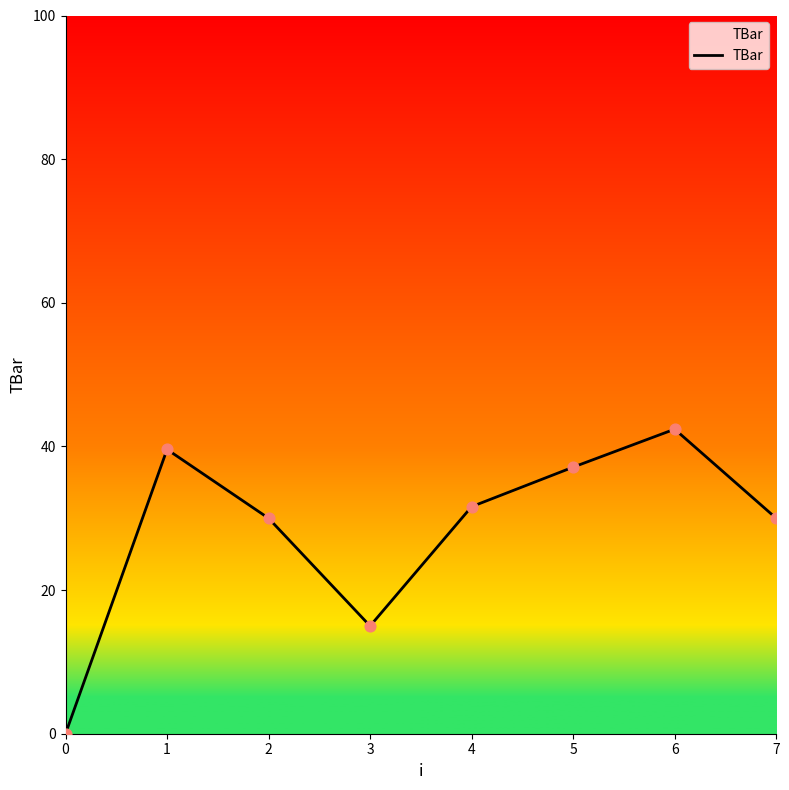

Which has a higher value, 5 or 4?

5